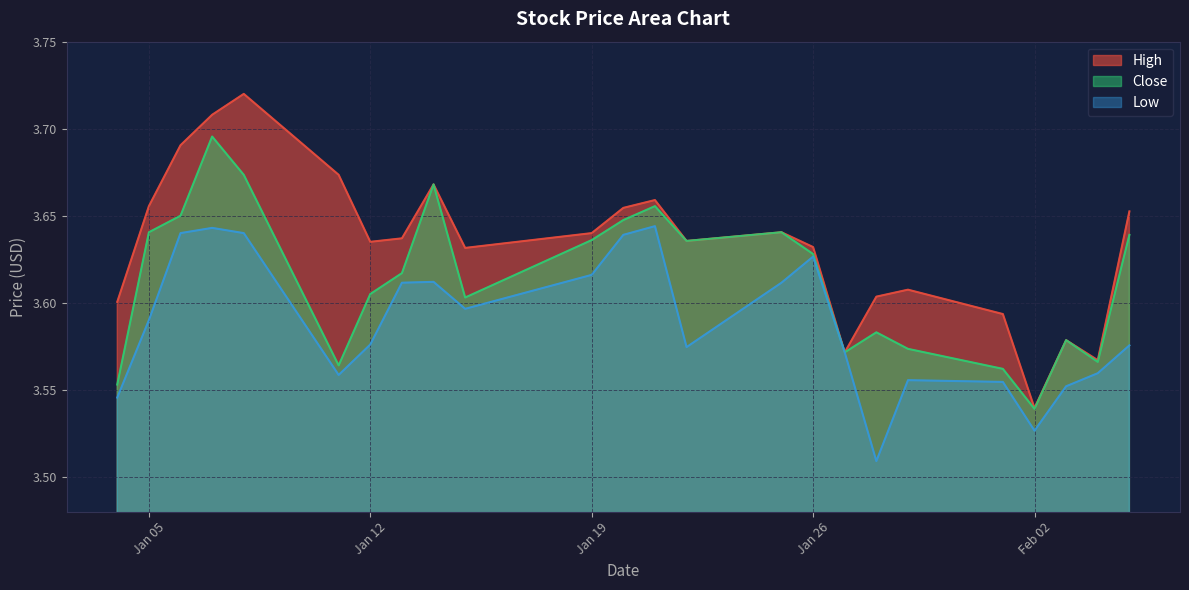

Reading left to right, list all the values displayed in this chart.

High: 3.6	3.7	3.7	3.7	3.7	3.7	3.6	3.6	3.7	3.6	3.6	3.7	3.7	3.6	3.6	3.6	3.6	3.6	3.6	3.6	3.5	3.6	3.6	3.7
Close: 3.6	3.6	3.7	3.7	3.7	3.6	3.6	3.6	3.7	3.6	3.6	3.6	3.7	3.6	3.6	3.6	3.6	3.6	3.6	3.6	3.5	3.6	3.6	3.6
Low: 3.5	3.6	3.6	3.6	3.6	3.6	3.6	3.6	3.6	3.6	3.6	3.6	3.6	3.6	3.6	3.6	3.6	3.5	3.6	3.6	3.5	3.6	3.6	3.6